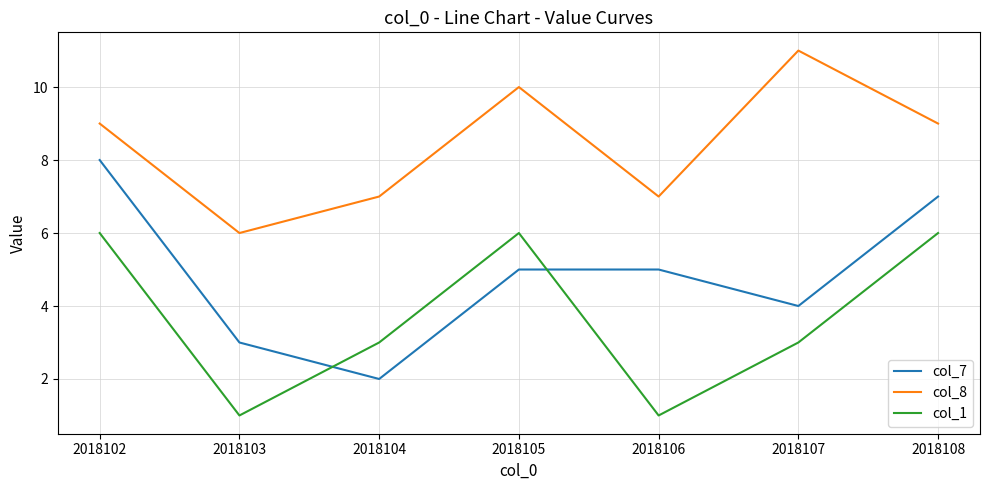

Between 2018103 and 2018106, which series saw the biggest shift?

col_7